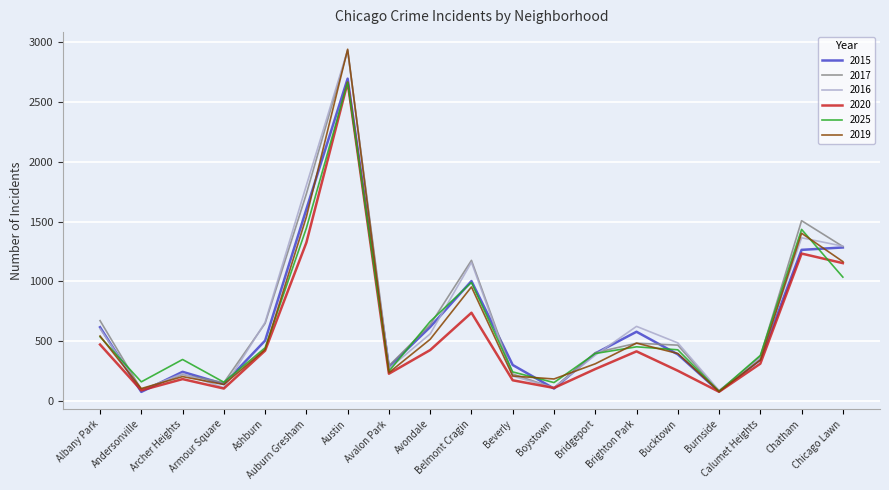

What is the minimum value shown in the chart?

75